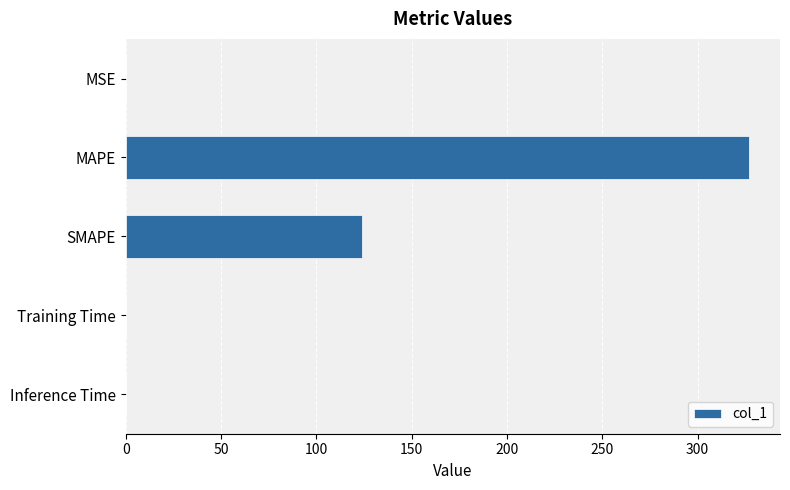

True or false: the data shows 326.9 at MAPE.

True